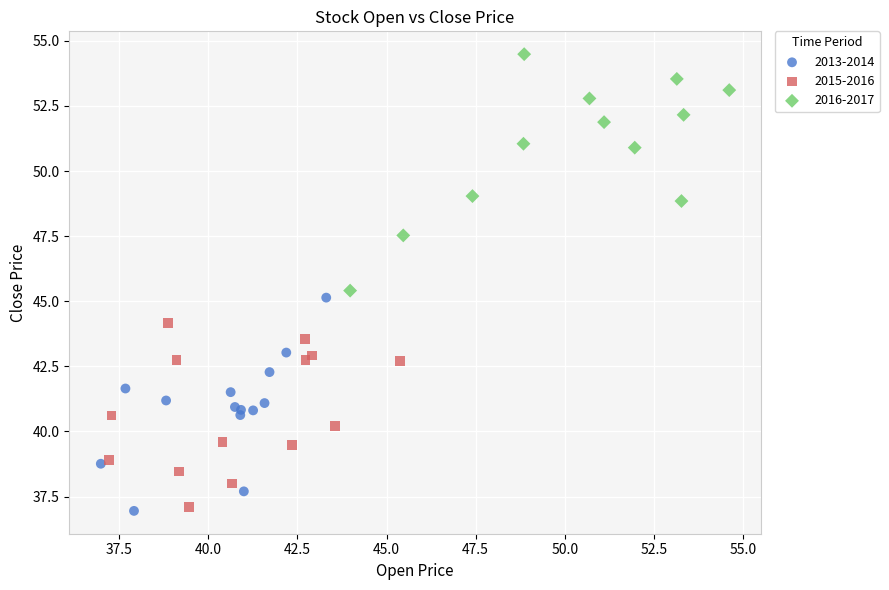

What are all the series names shown in the legend?

2013-2014, 2015-2016, 2016-2017